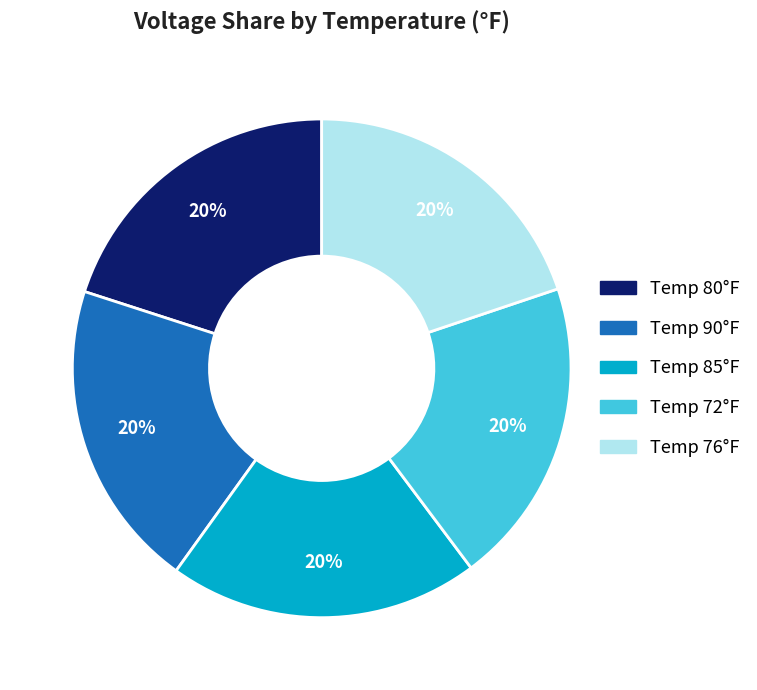

To the nearest percent, what is the average slice percentage?

20%